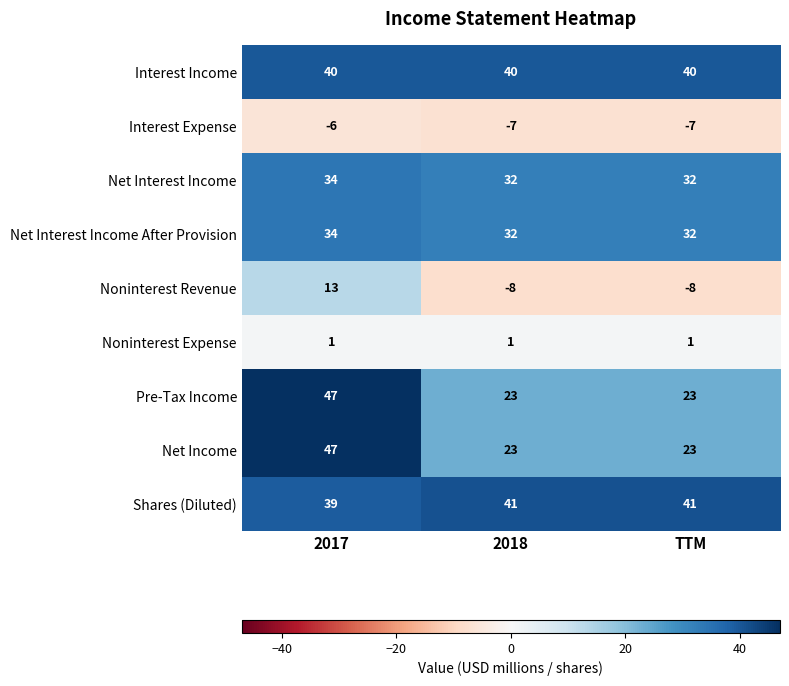

Reading left to right, transcribe all the data shown in this chart.

Interest Income: 2017=40	2018=40	TTM=40
Interest Expense: 2017=-6	2018=-7	TTM=-7
Net Interest Income: 2017=34	2018=32	TTM=32
Net Interest Income After Provision: 2017=34	2018=32	TTM=32
Noninterest Revenue: 2017=13	2018=-8	TTM=-8
Noninterest Expense: 2017=1	2018=1	TTM=1
Pre-Tax Income: 2017=47	2018=23	TTM=23
Net Income: 2017=47	2018=23	TTM=23
Shares (Diluted): 2017=39	2018=41	TTM=41